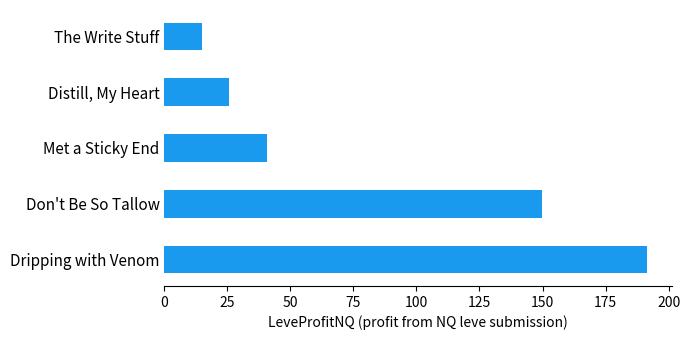

How many bars are there in total?

5